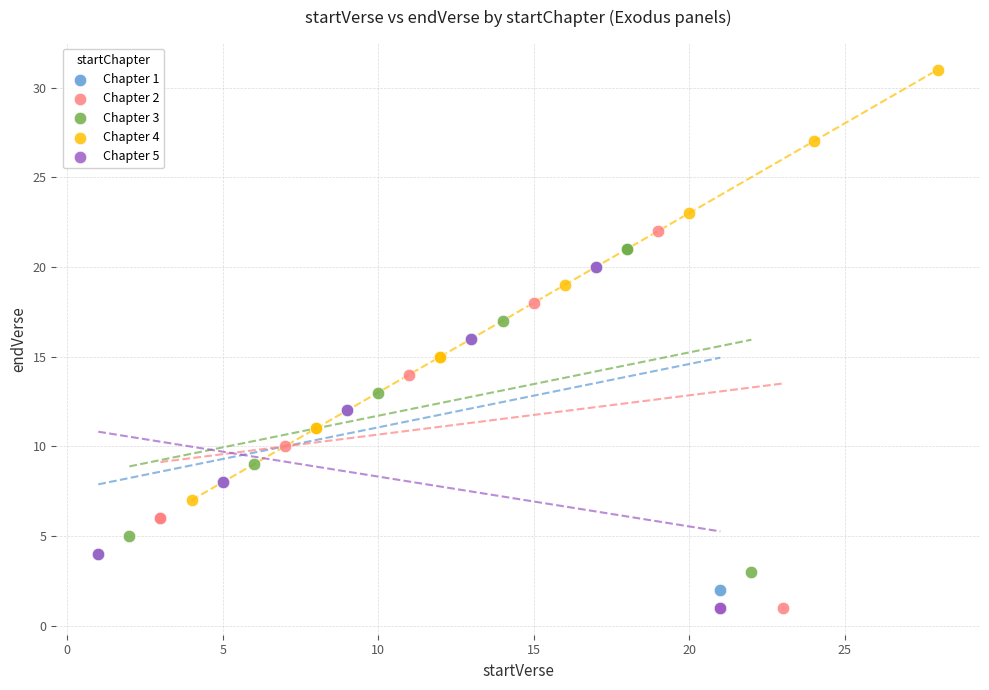

Which series reaches the maximum Y coordinate?

Chapter 4